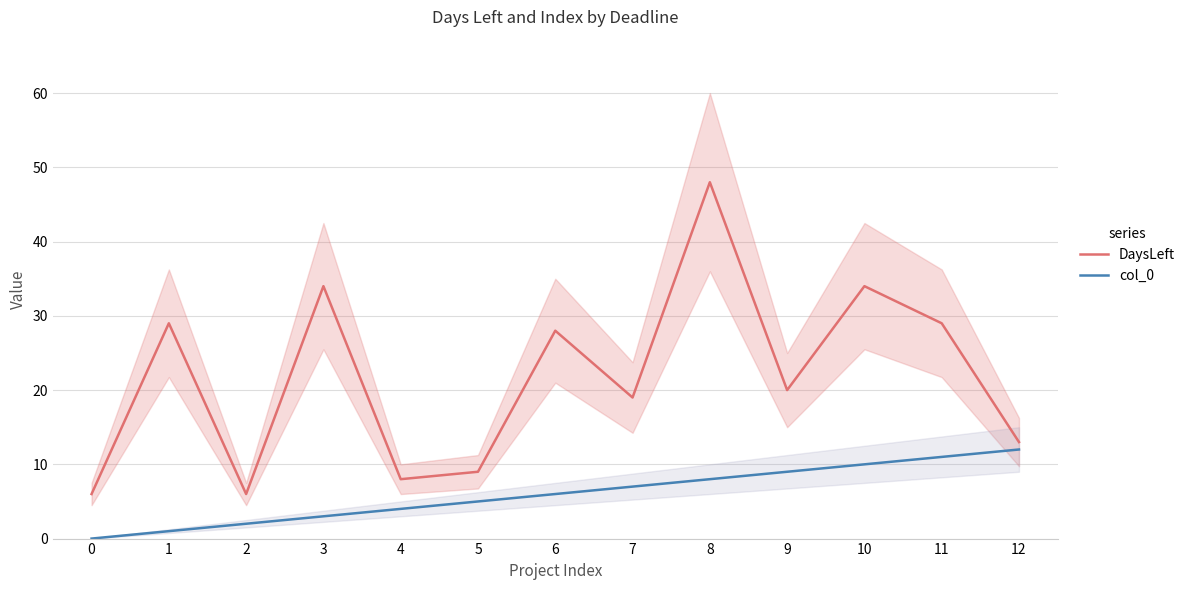

At which category does DaysLeft reach its first local peak?

1